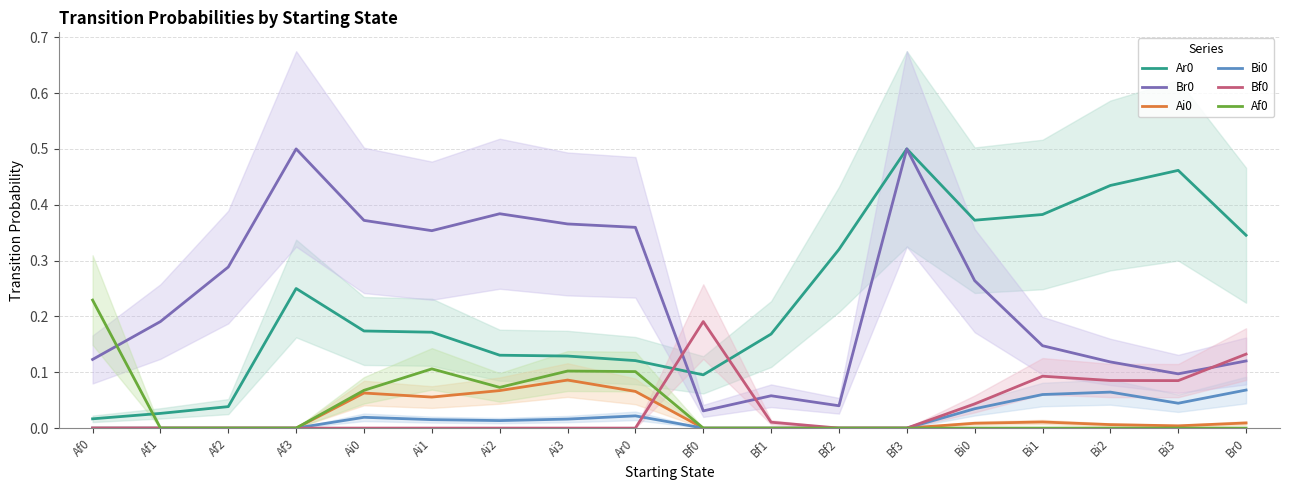

At which label does Ar0 reach its minimum?

Af0